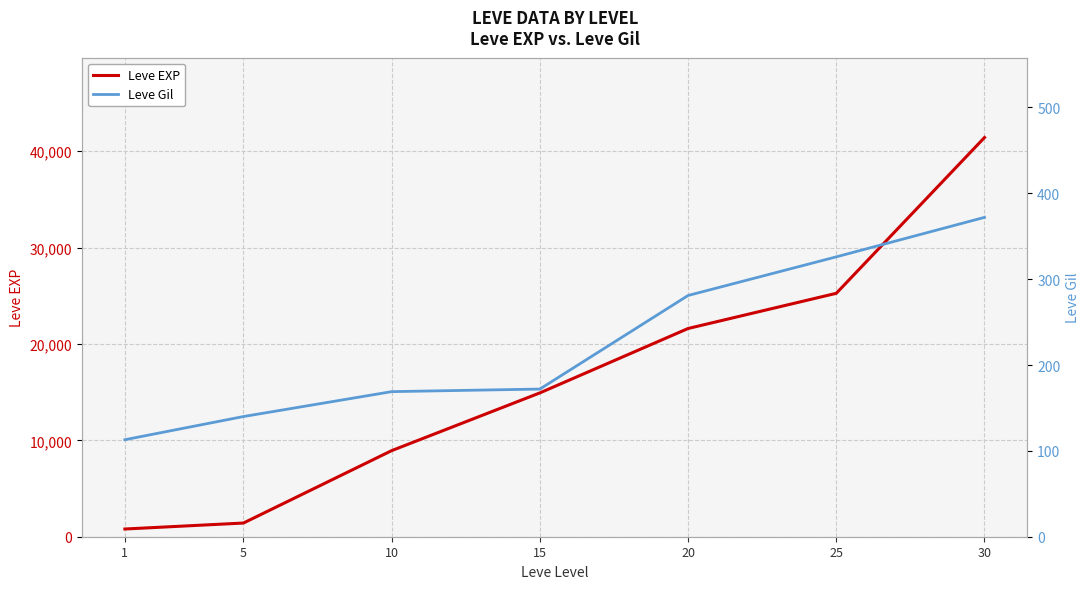

Rank the series by their maximum value, from lowest to highest.

Leve Gil, Leve EXP